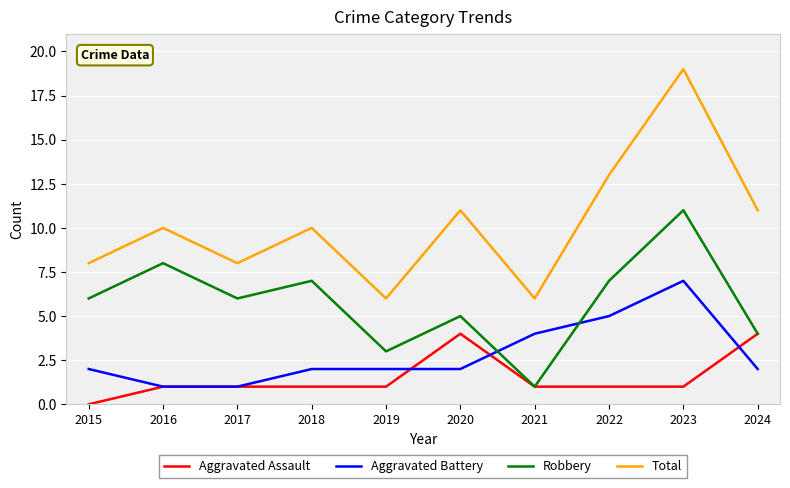

The value of Robbery at 2017 is 6. True or false?

True